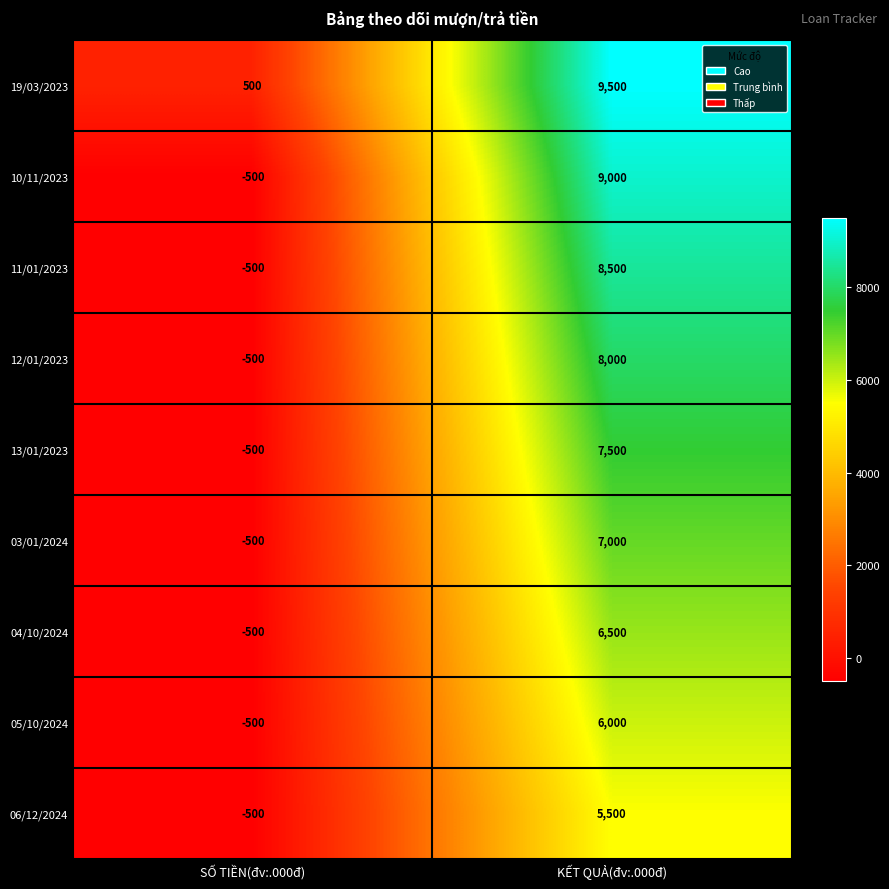

At which category is the sum across all series the highest?

KẾT QUẢ(đv:.000đ)